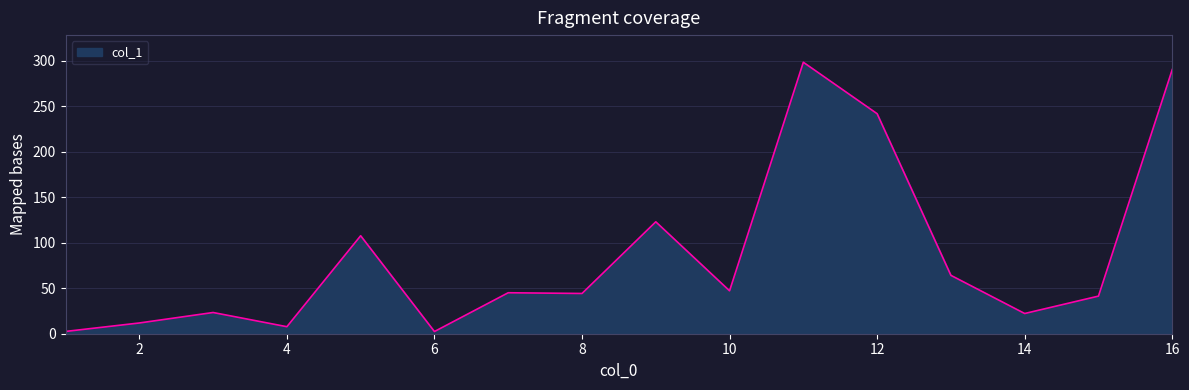

What is the maximum value shown in the chart?

298.1